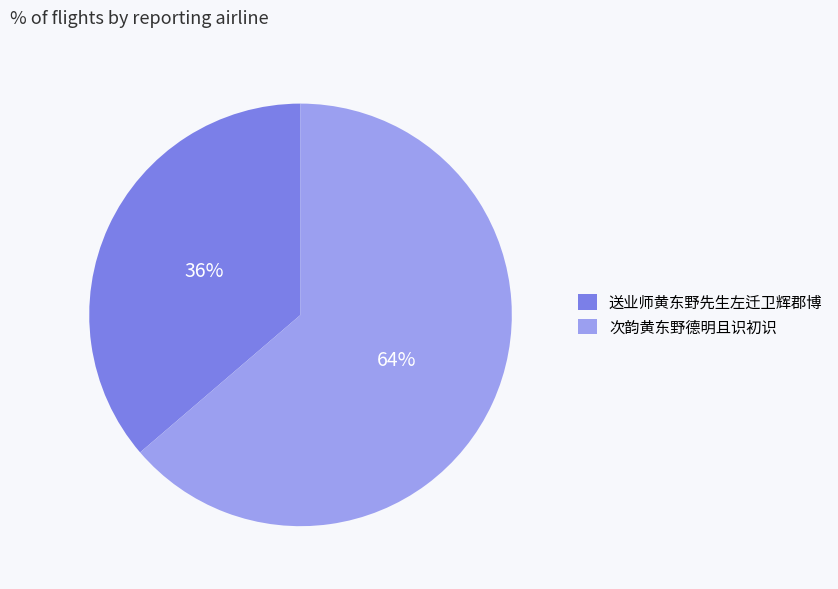

What is the largest slice in the pie chart?

次韵黄东野德明且识初识